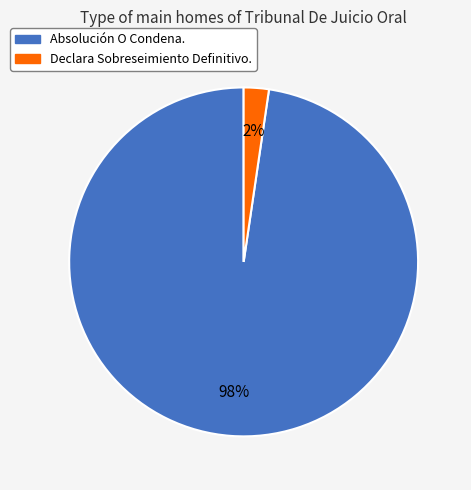

To the nearest percent, what portion does Declara Sobreseimiento Definitivo. represent?

2%